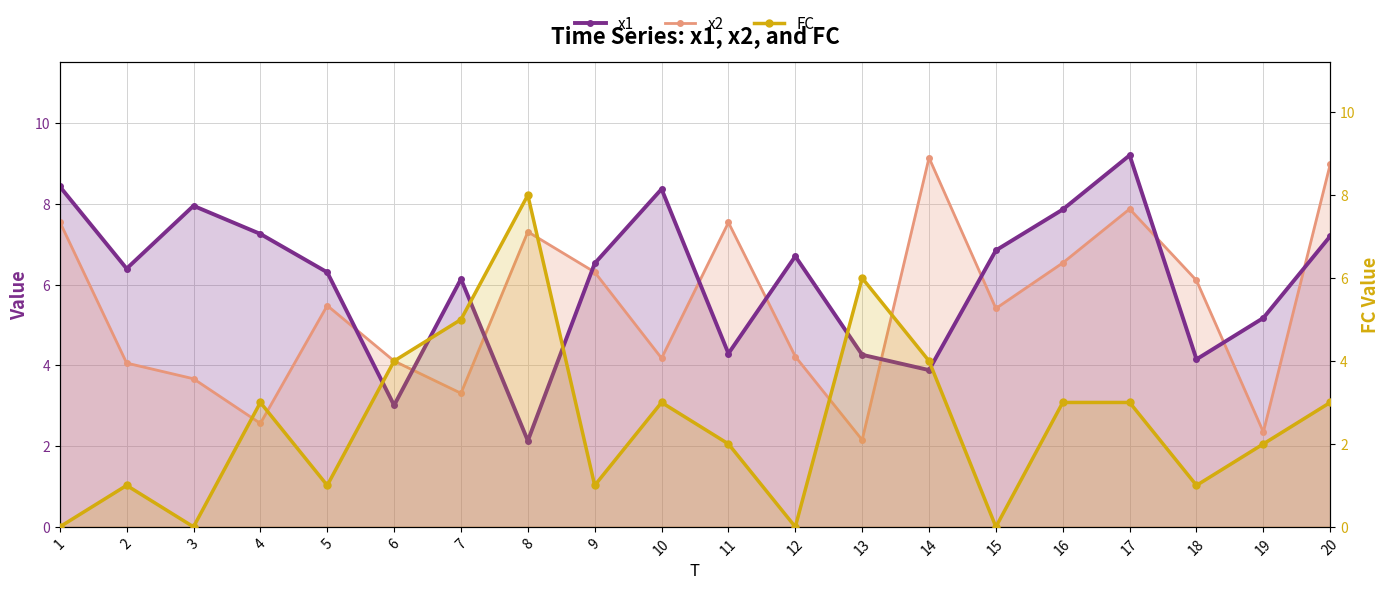

What are all the series names shown in the legend?

x1, x2, FC